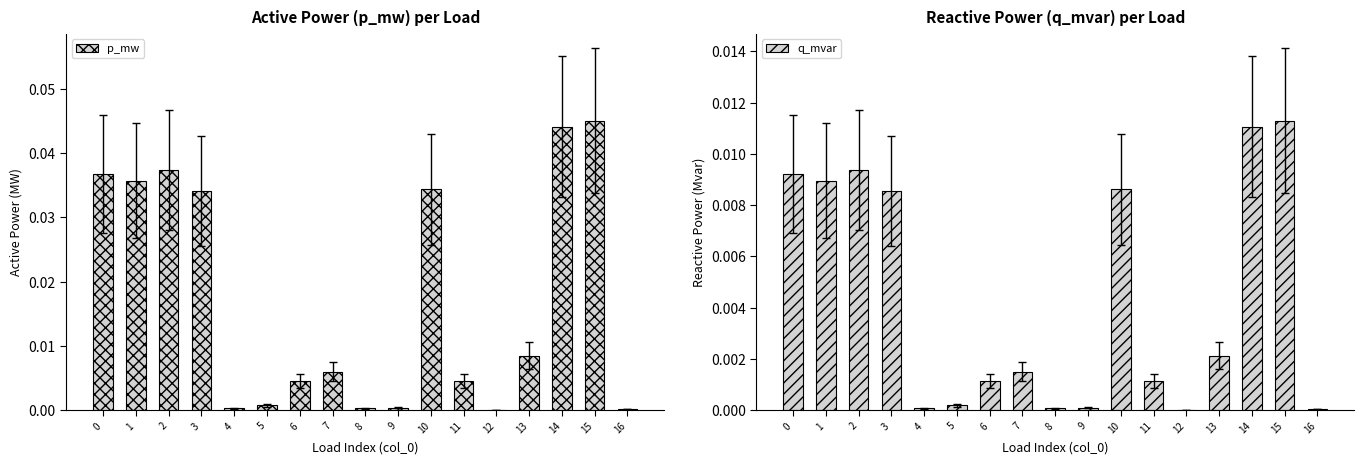

How many bars are there in total?

34